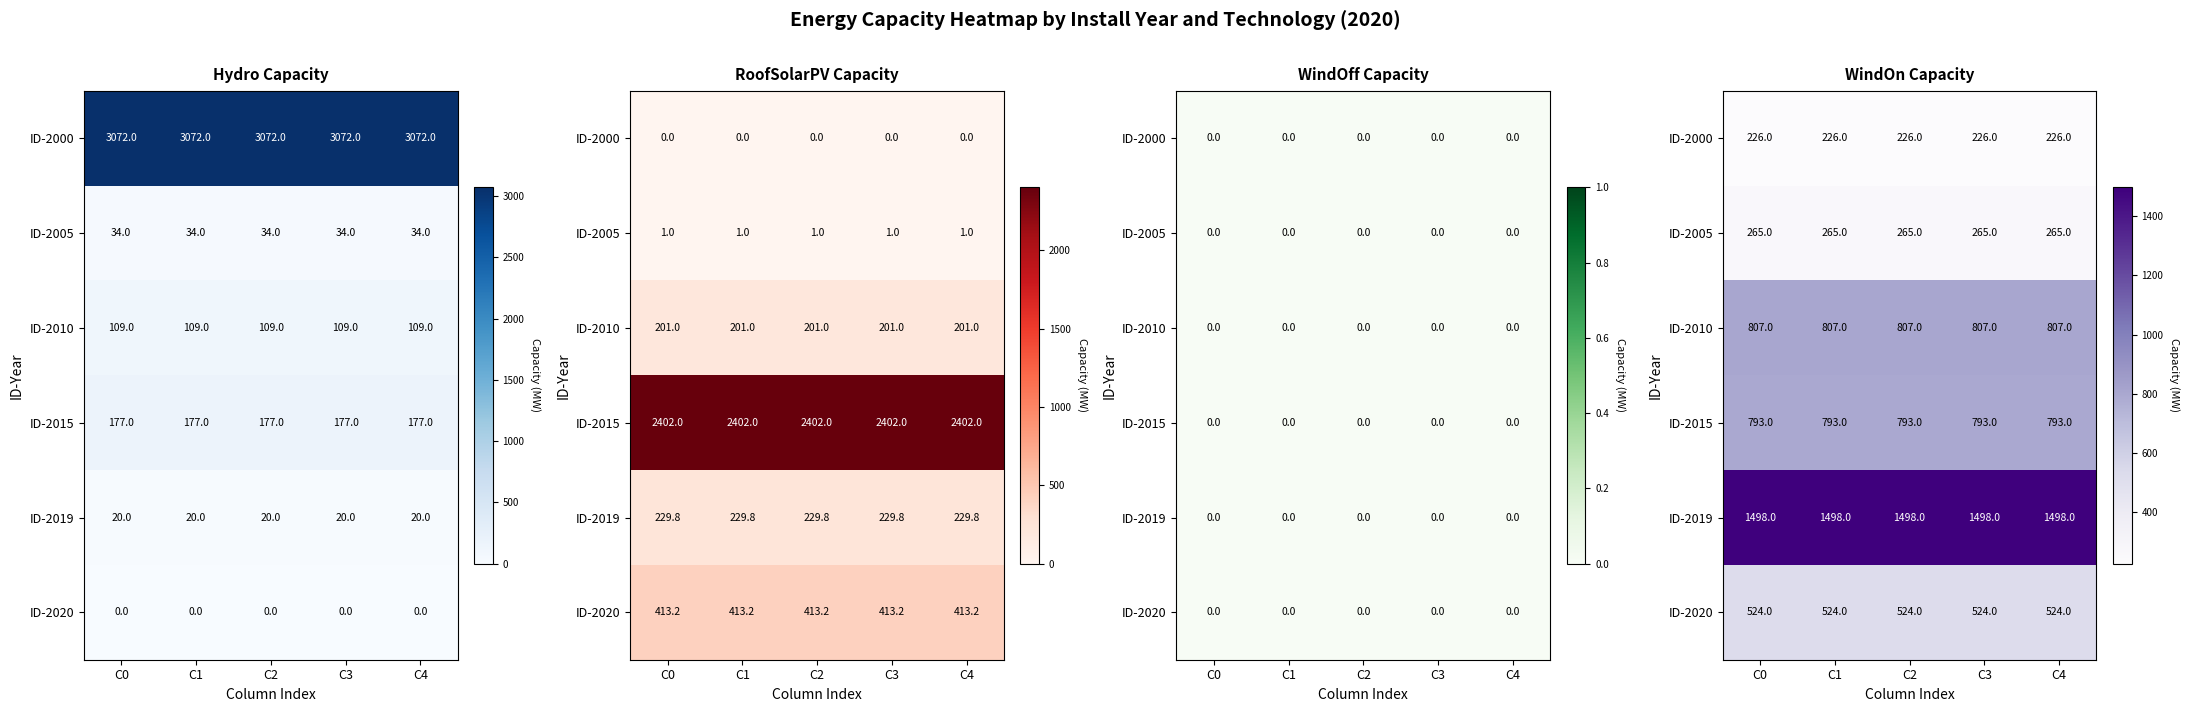

How many series are shown in this chart?

6